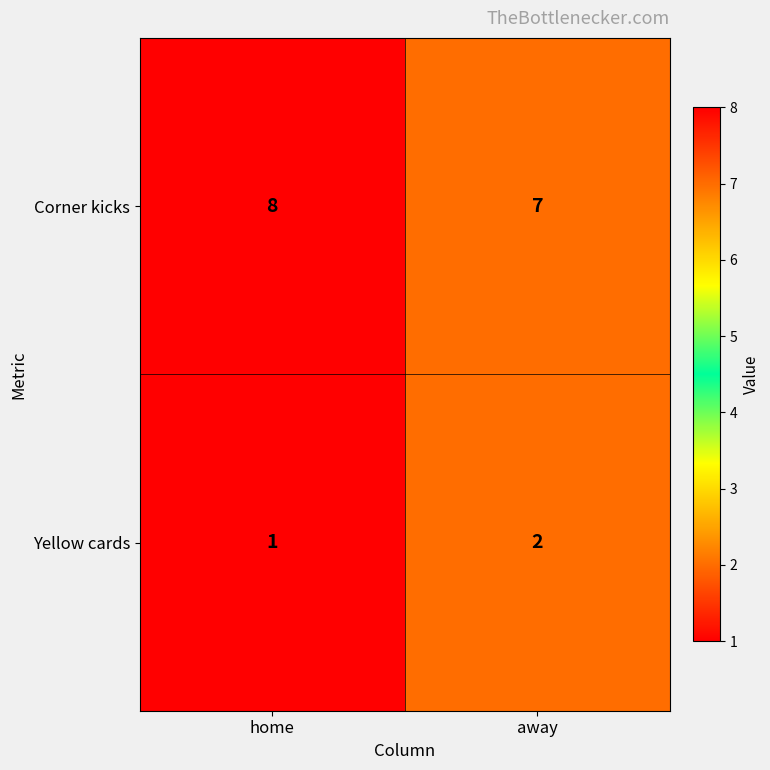

Rank the series at home from highest to lowest value.

Corner kicks, Yellow cards